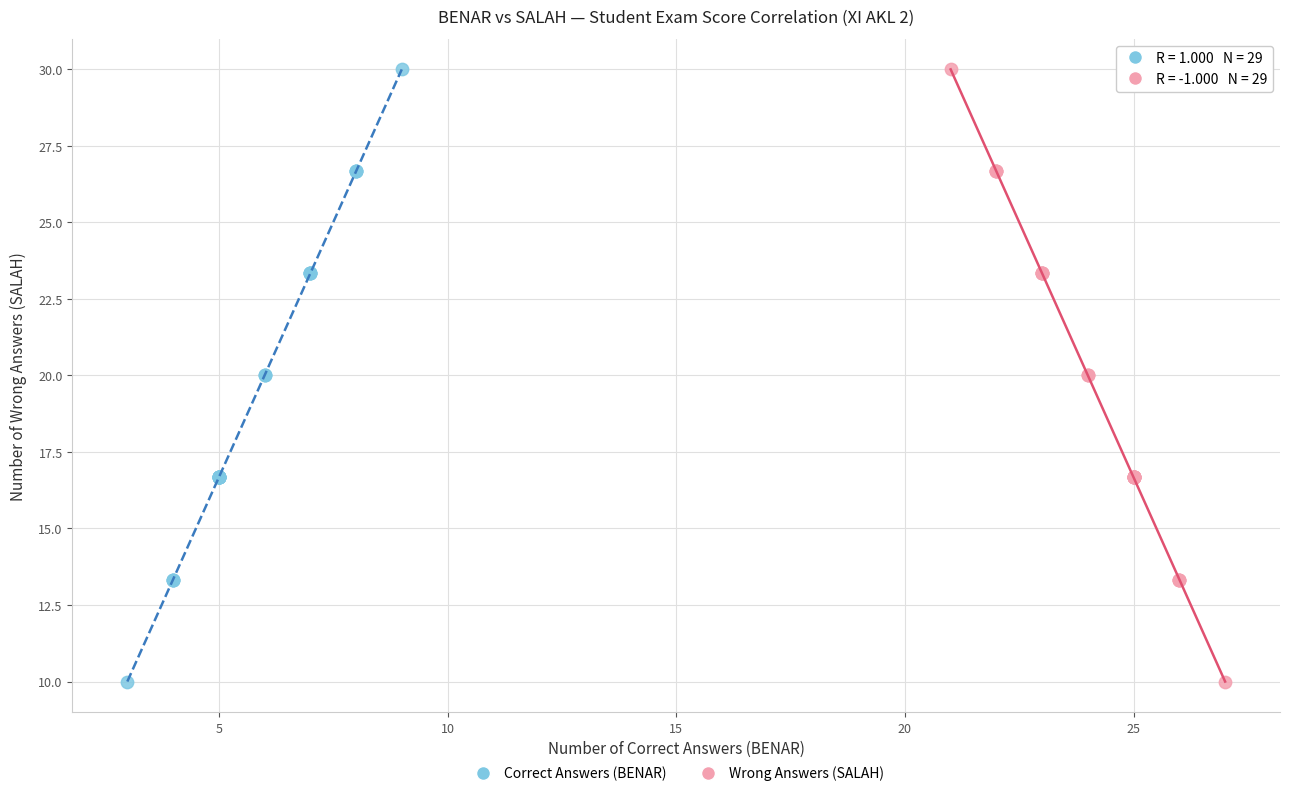

What are all the series names shown in the legend?

Correct Answers (BENAR), Wrong Answers (SALAH)